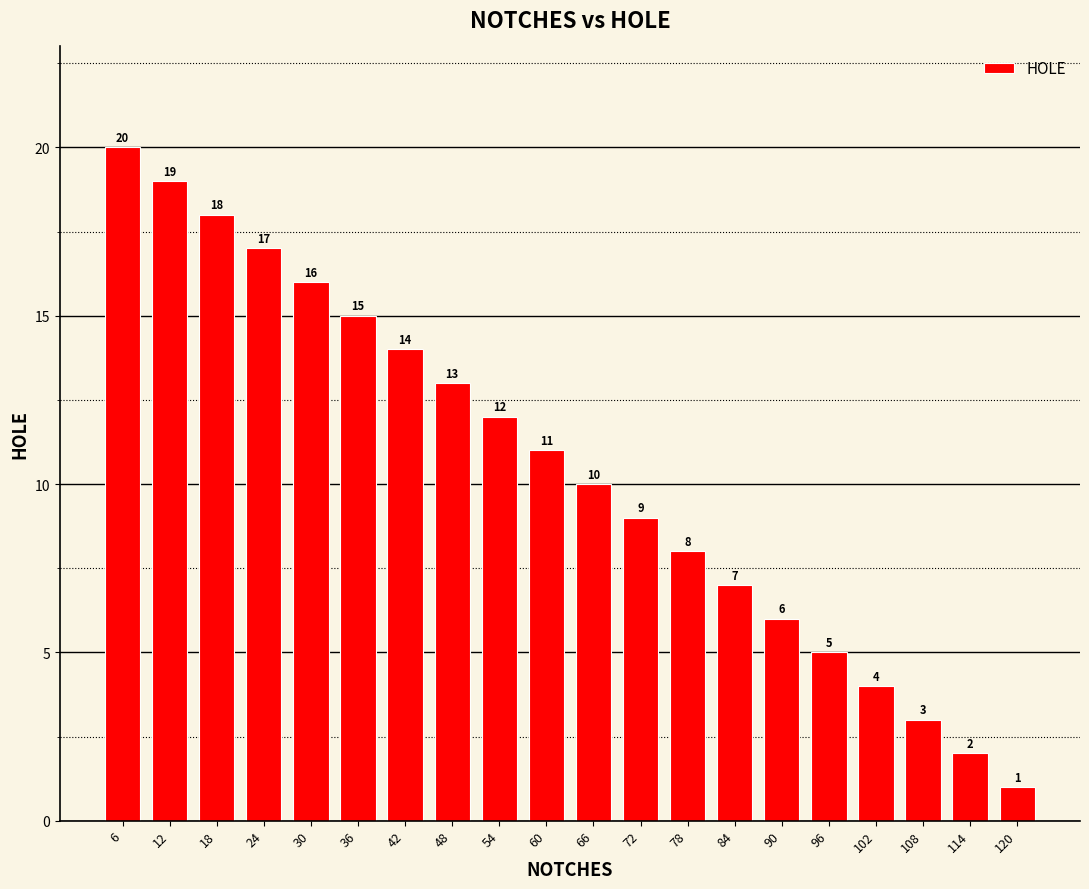

Does the chart contain any negative values?

No